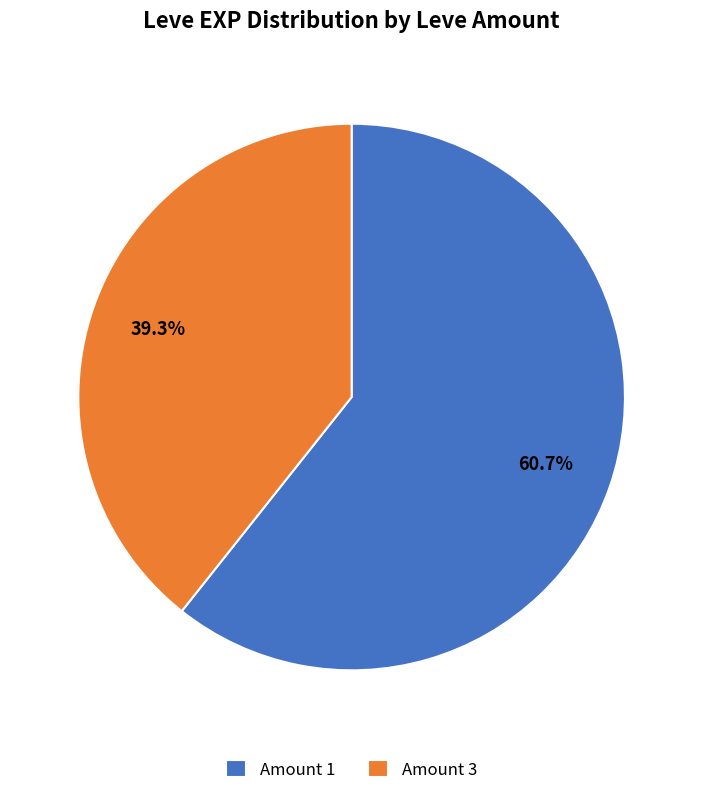

Rank the categories by value from lowest to highest.

Amount 3, Amount 1